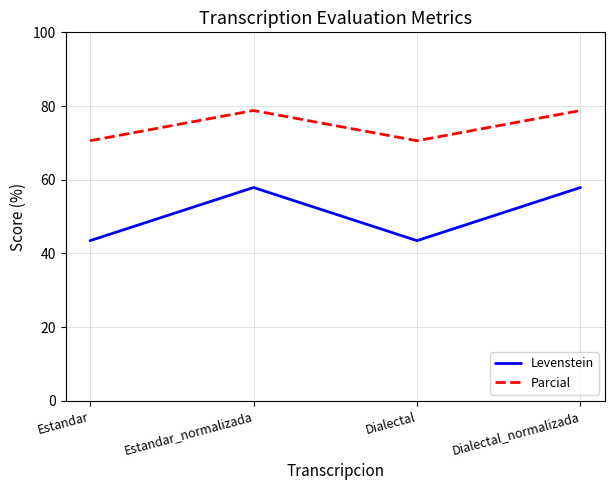

List the series in order of their peak value, highest first.

Parcial, Levenstein